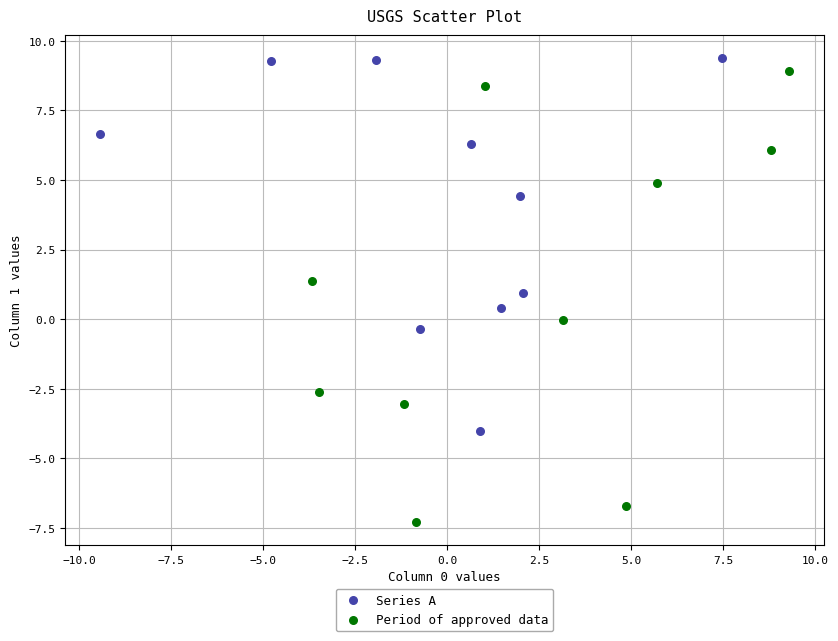

Which series reaches the minimum Y coordinate?

Period of approved data